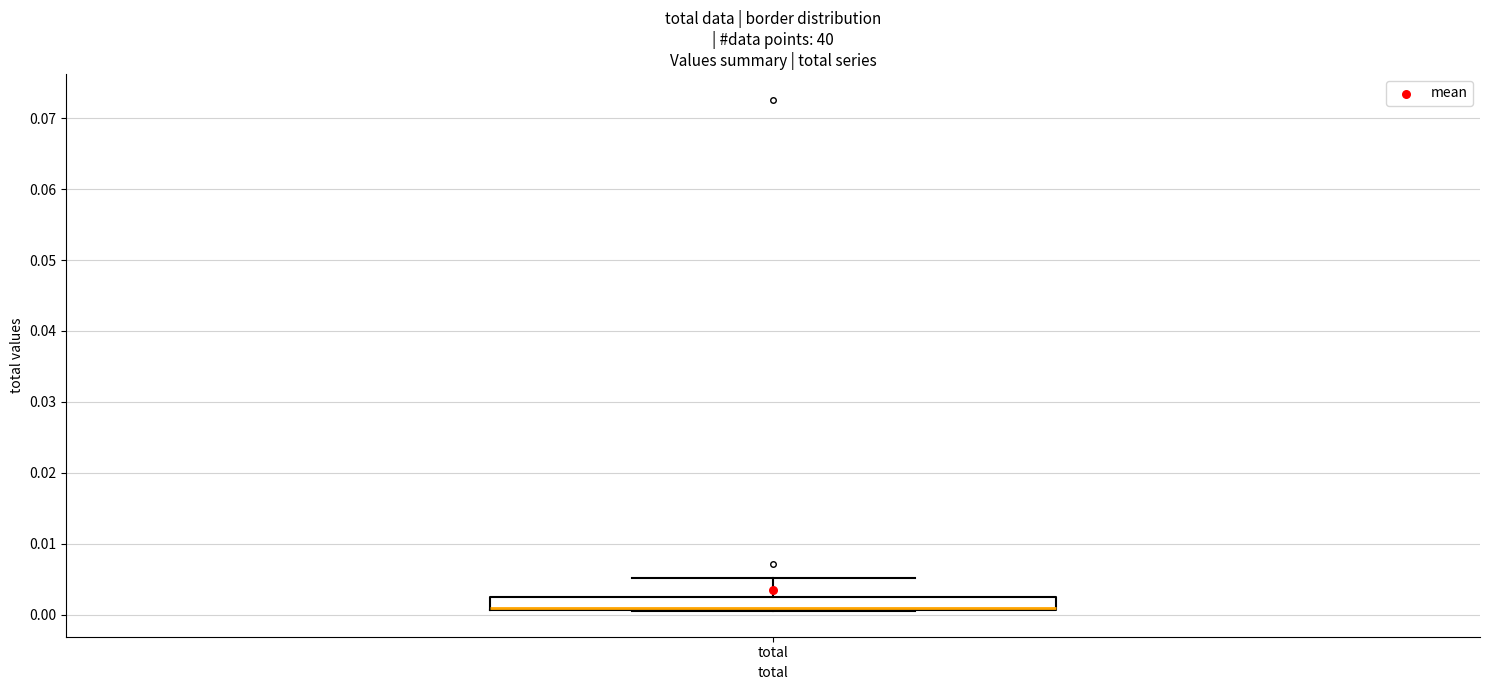

Transcribe this box plot: give where the median line is, the range the box spans, and where the two whiskers end, as read against the y-axis. The values are not printed on the chart, so give them approximately, as read against the axis.

median 0.001 (just above the box's lower edge), box 0.001 to 0.002, whiskers 0.001 to 0.005